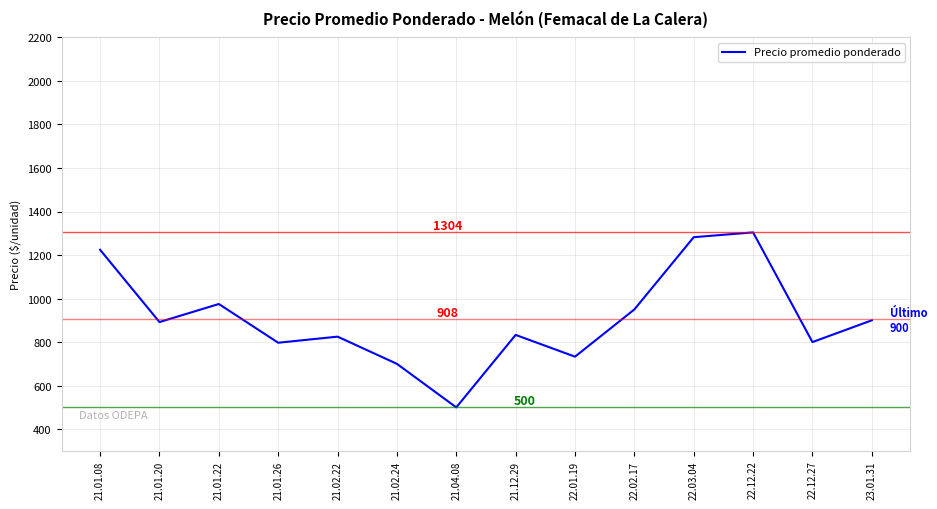

What is the smallest value displayed?

500